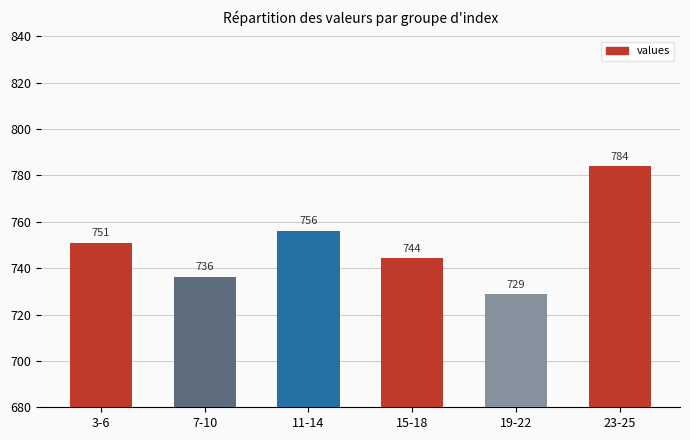

Rank the categories by value from lowest to highest.

19-22, 7-10, 15-18, 3-6, 11-14, 23-25